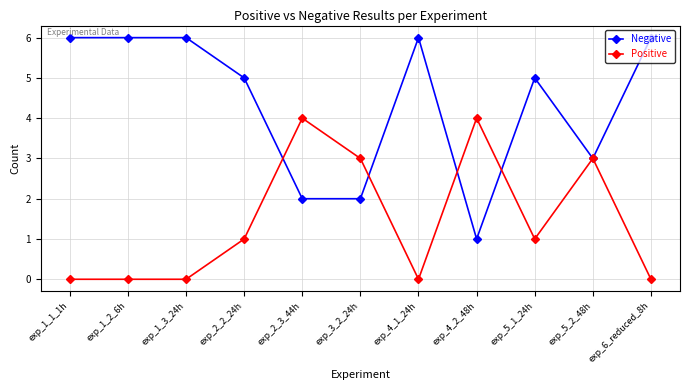

The value of Positive at exp_4_1_24h is 2. True or false?

False